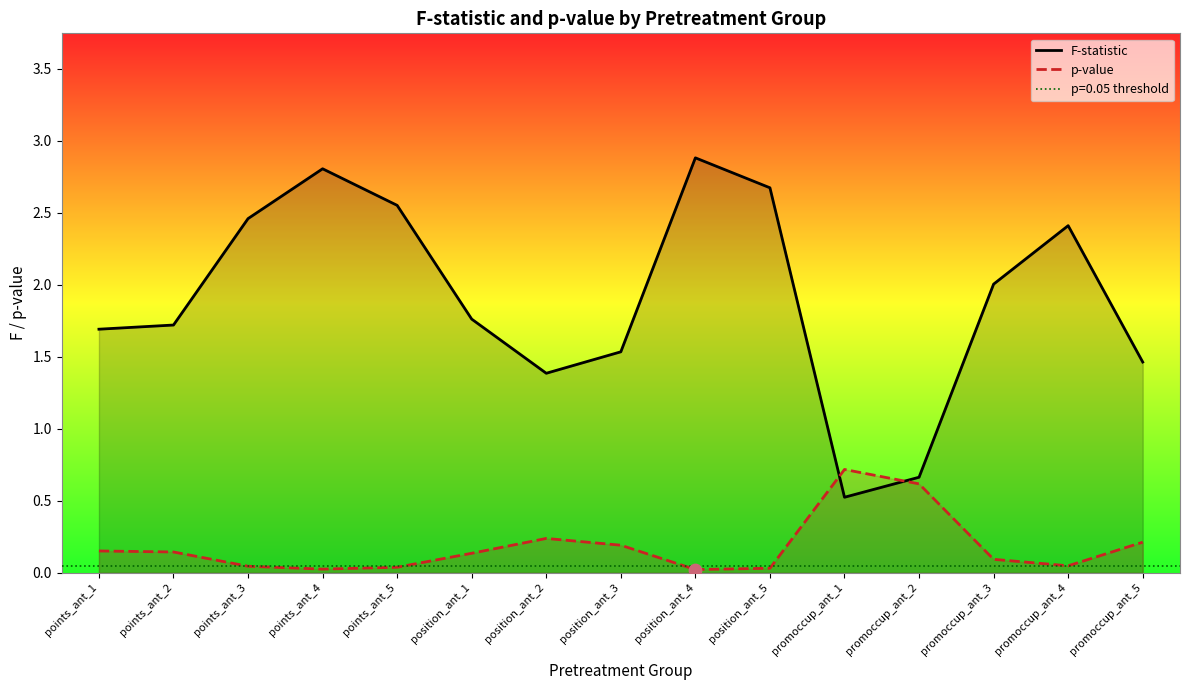

Is the value of p-value at promoccup_ant_4 greater than the value of F-statistic at promoccup_ant_2?

No